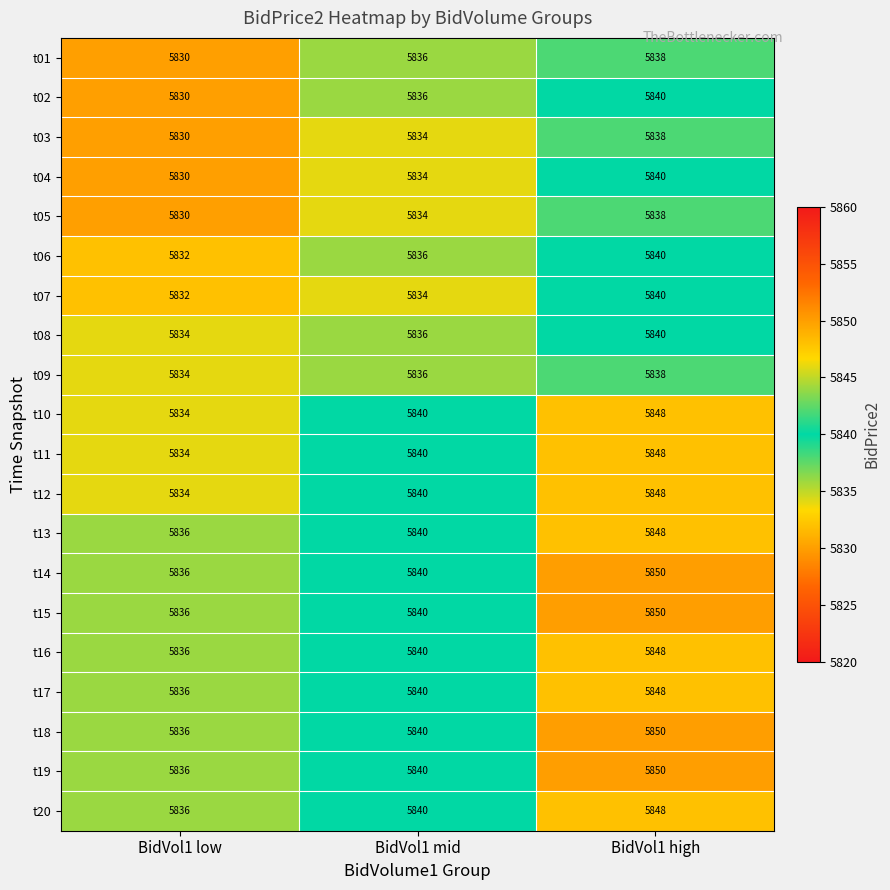

At which category is the sum across all series the highest?

BidVol1 high